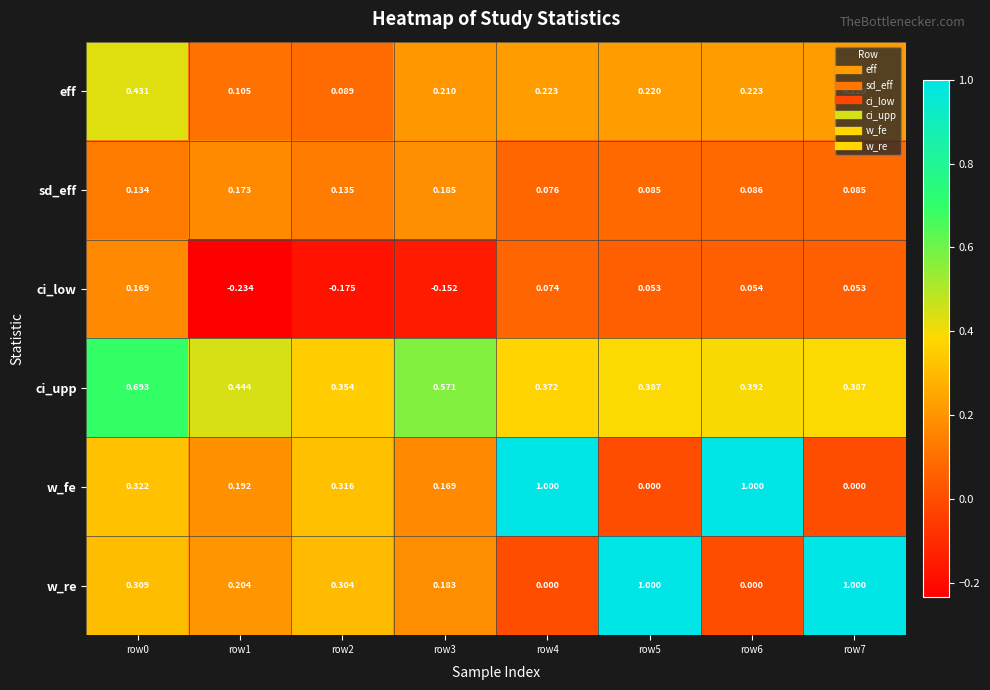

Rank the series at row0 from highest to lowest value.

ci_upp, eff, w_fe, w_re, ci_low, sd_eff